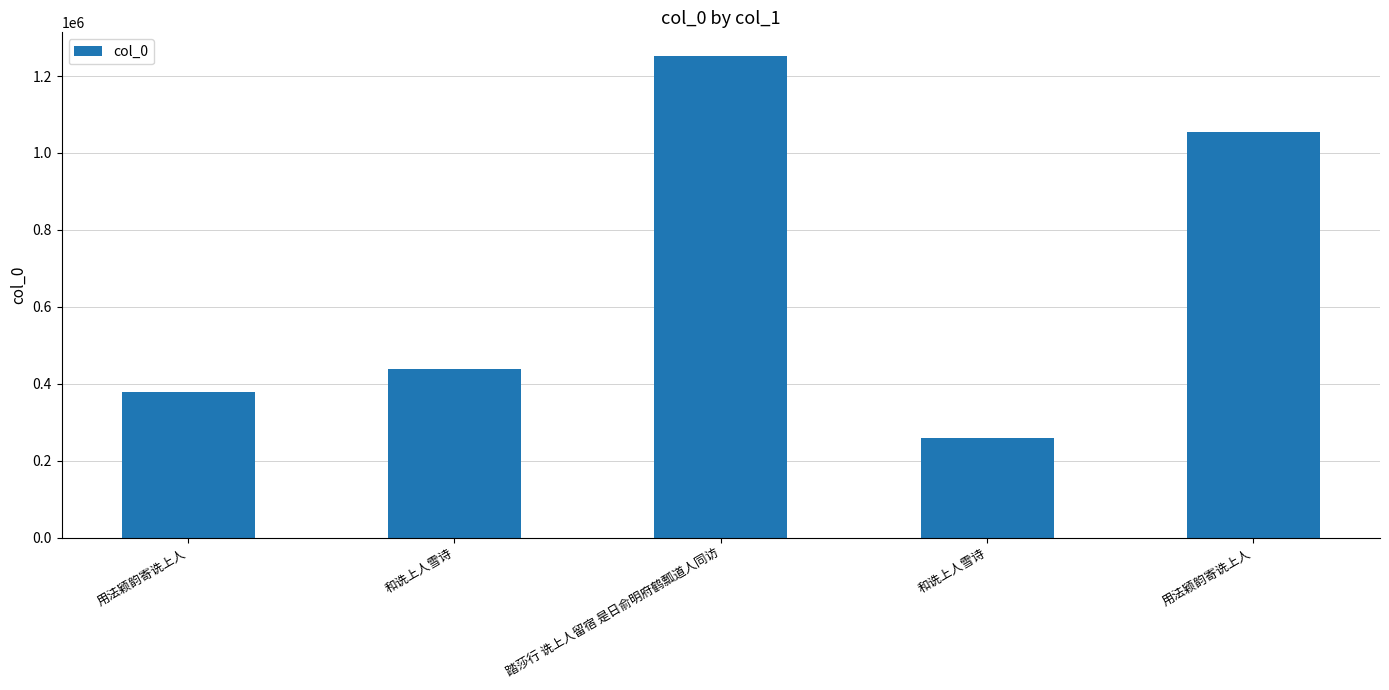

List the labels in order of value, smallest first.

和诜上人雪诗, 用法颖韵寄诜上人, 和诜上人雪诗, 用法颖韵寄诜上人, 踏莎行 诜上人留宿 是日俞明府鹤瓢道人同访